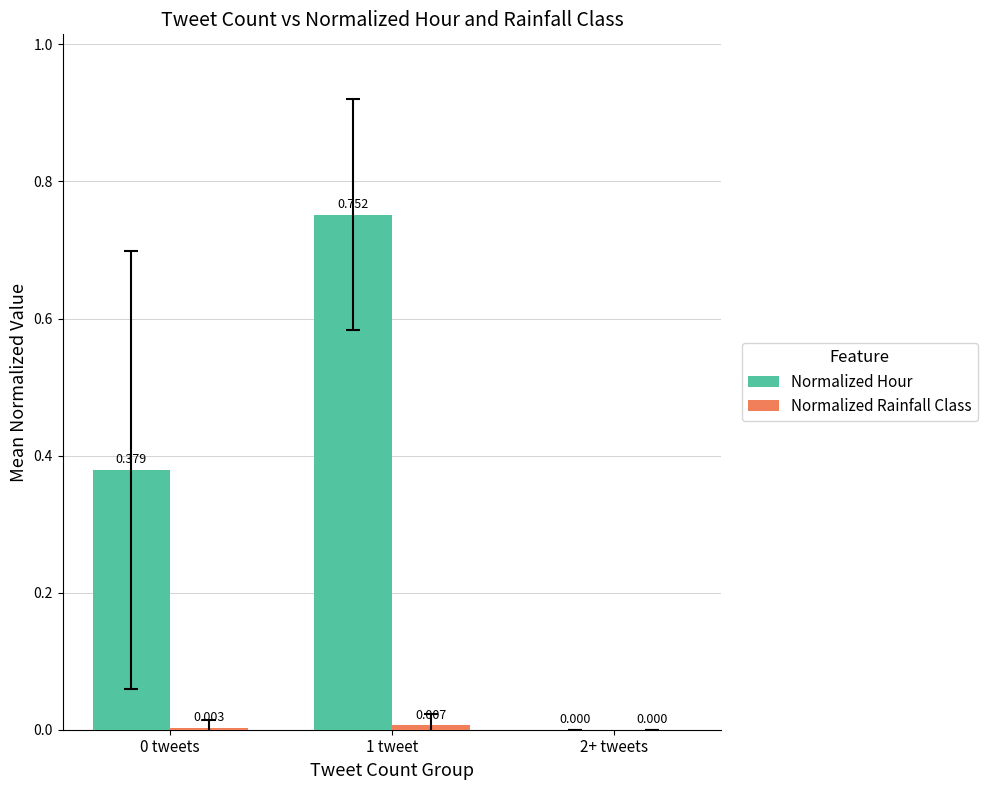

Where is Normalized Hour nearest to the value 0?

2+ tweets